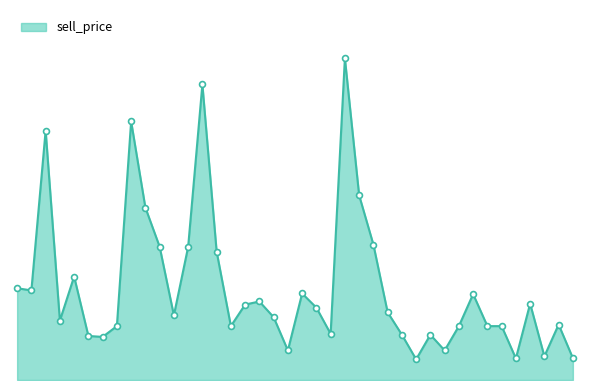

Is this an area chart (filled region under the line)?

Yes